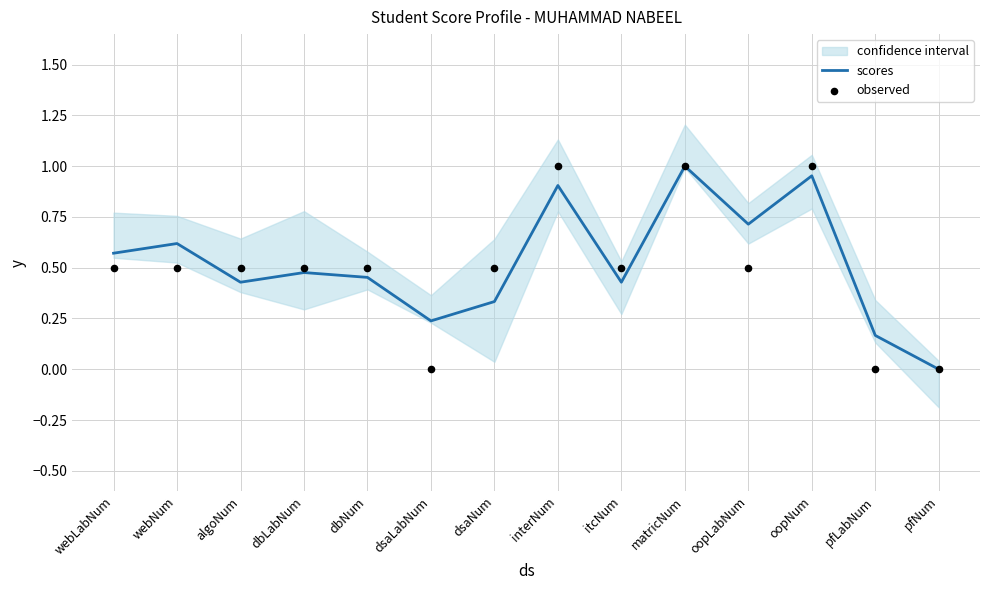

Is the value of observed at itcNum greater than the value of scores at oopNum?

No